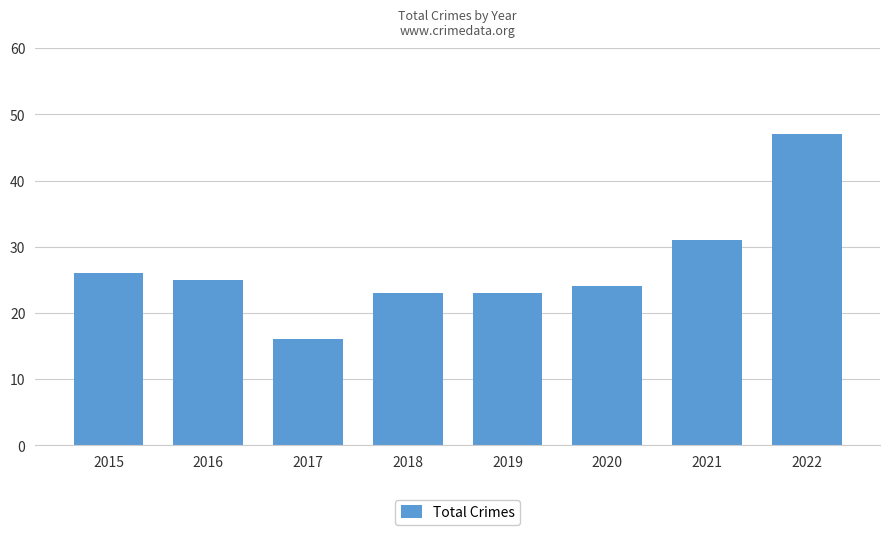

At which label does the data first exceed 25?

2015